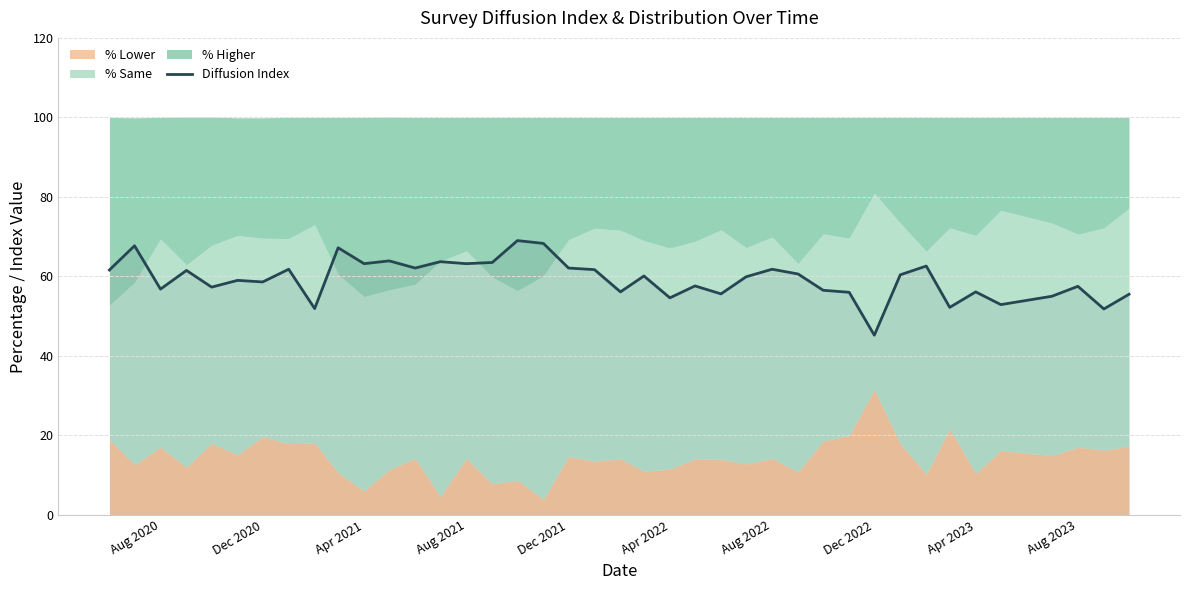

What is the lowest value of the Diffusion Index series?

45.2